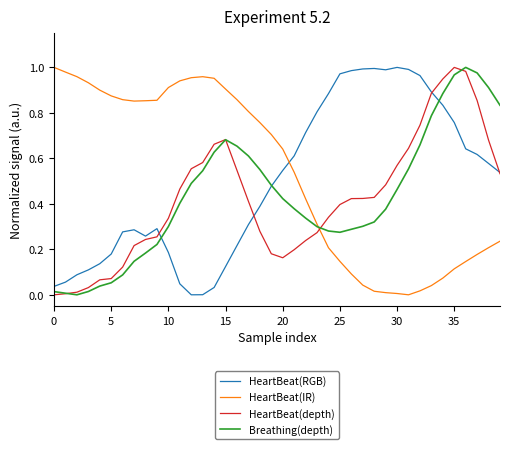

True or false: HeartBeat(RGB) and Breathing(depth) intersect in this chart.

True